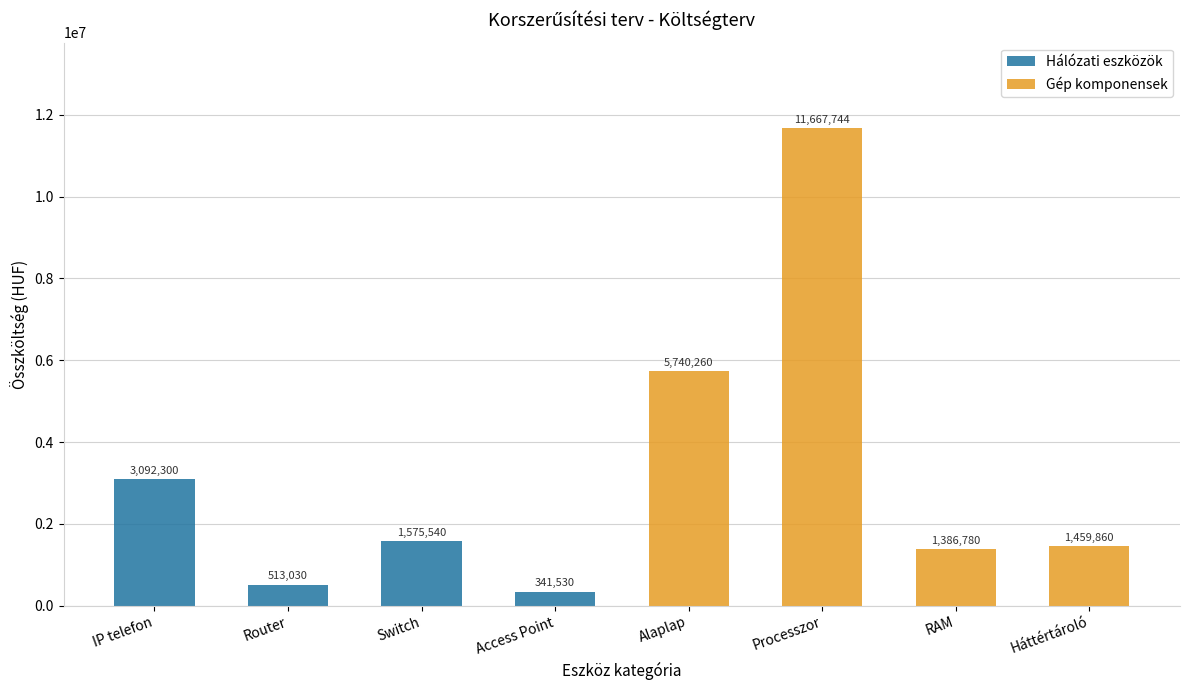

What is the average value of the Hálózati eszközök series?

1380600